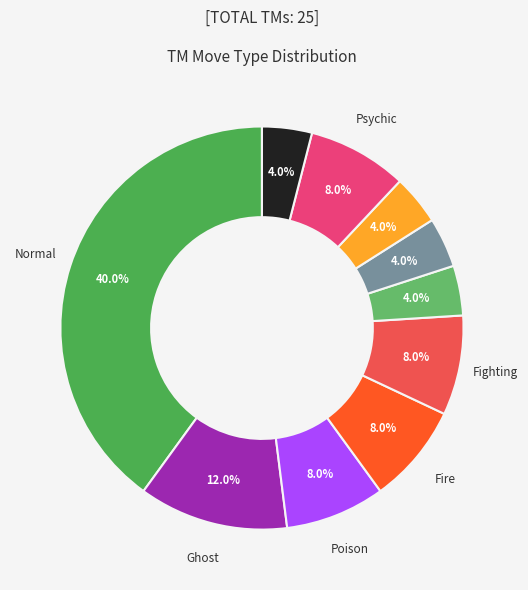

How many segments does this pie chart have?

10